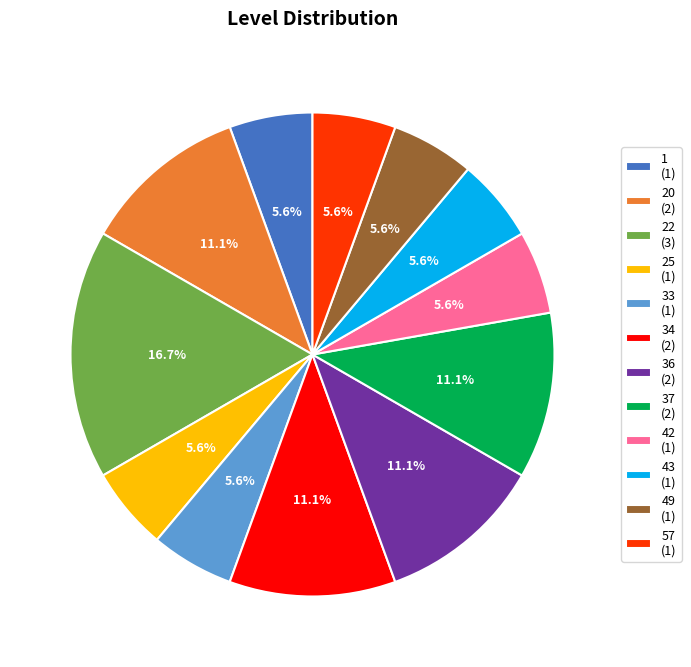

To the nearest percent, what is the average slice percentage?

8%